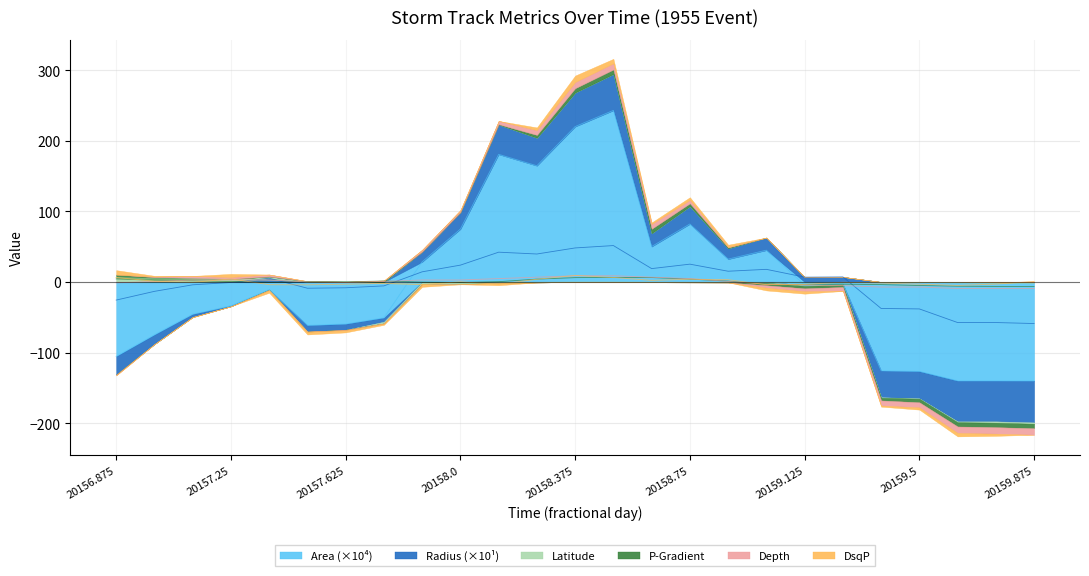

What is the difference between the maximum and minimum values in the area series?

383.0